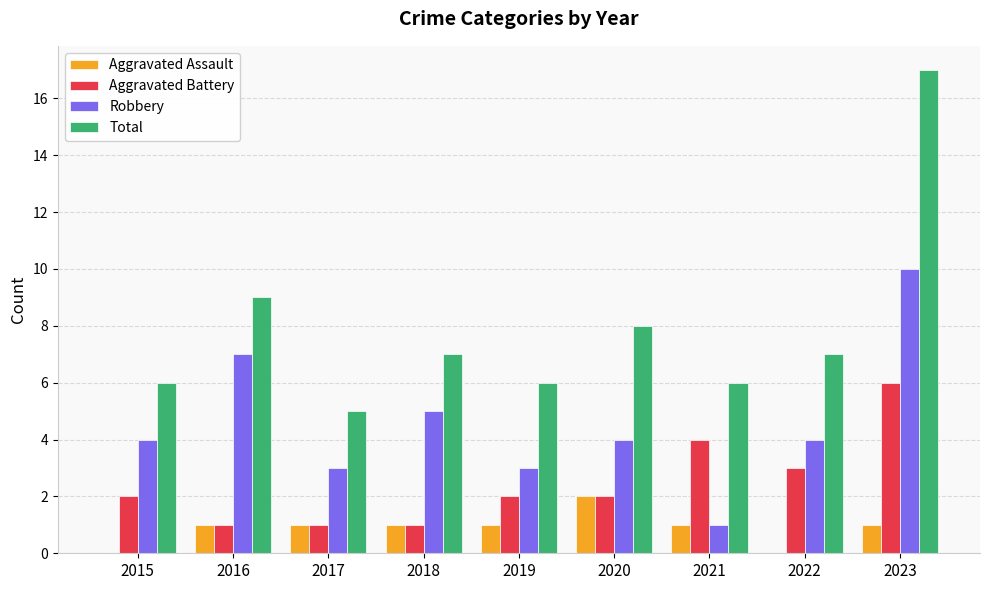

What is the total value across all series at 2023?

34